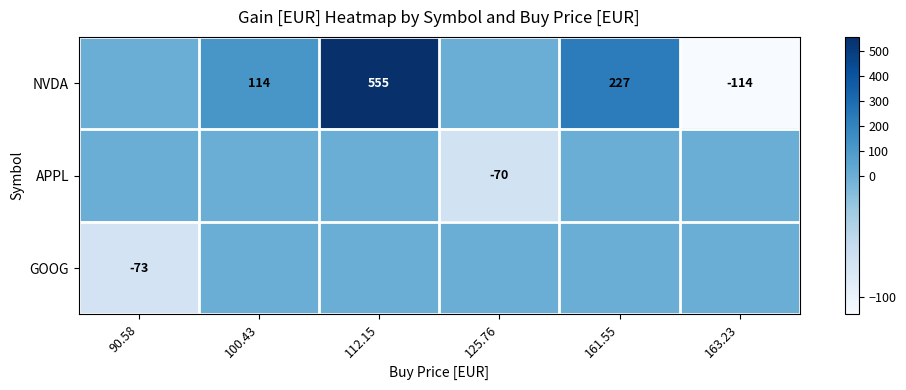

At which category does the chart reach its peak across all series?

112.15